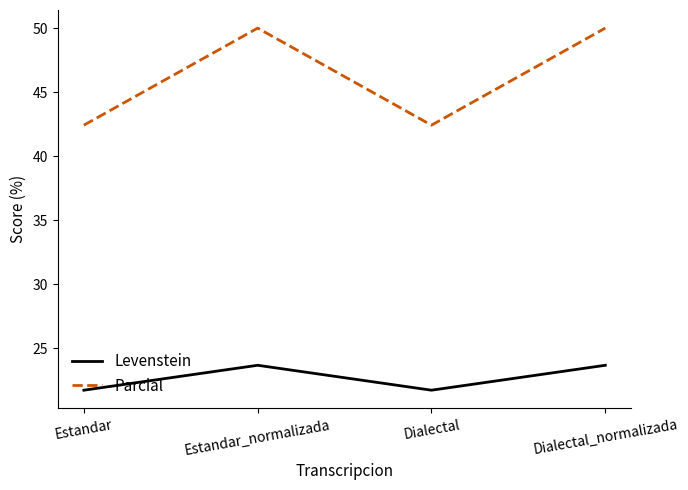

Reading right to left, list all the values displayed in this chart.

Levenstein: Dialectal_normalizada=23.7	Dialectal=21.7	Estandar_normalizada=23.7	Estandar=21.7
Parcial: Dialectal_normalizada=50.0	Dialectal=42.4	Estandar_normalizada=50.0	Estandar=42.4